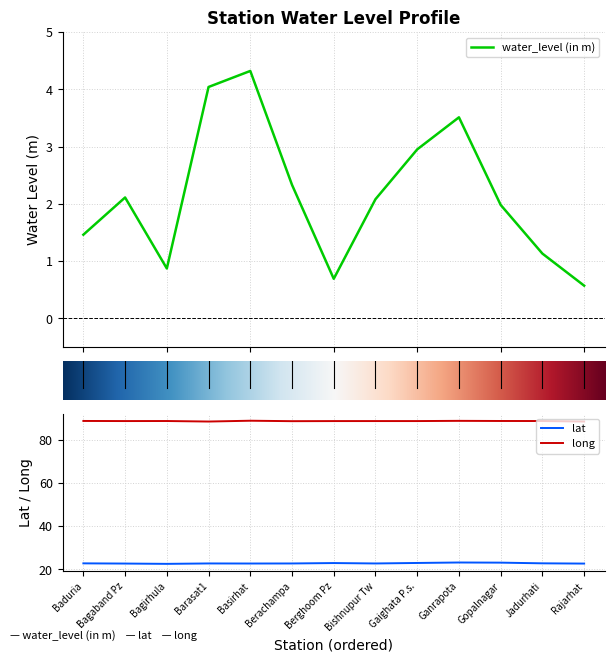

Rank the series by their average value, from lowest to highest.

water_level (in m), lat, long